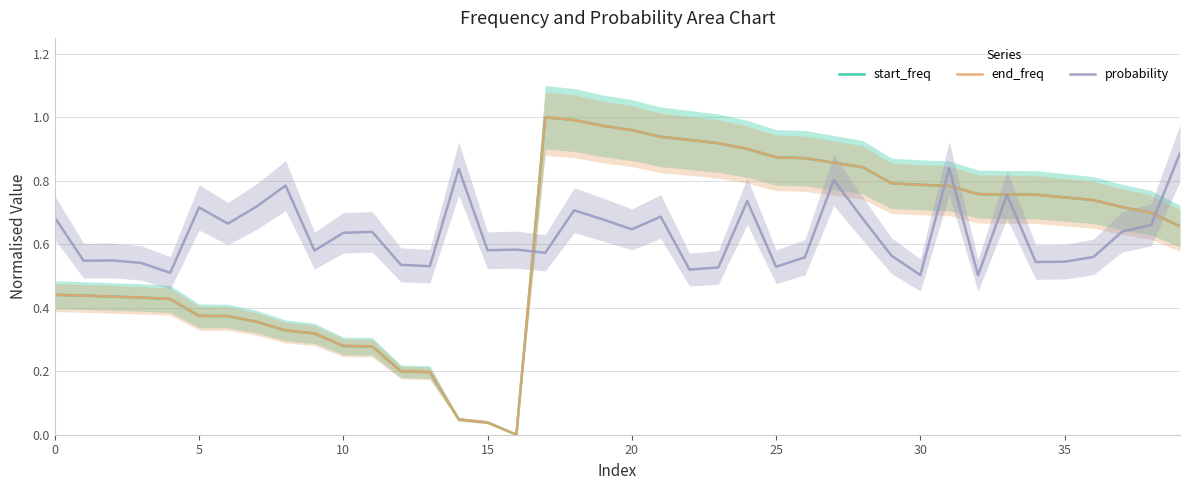

Which series changed the most between 19 and 37?

start_freq